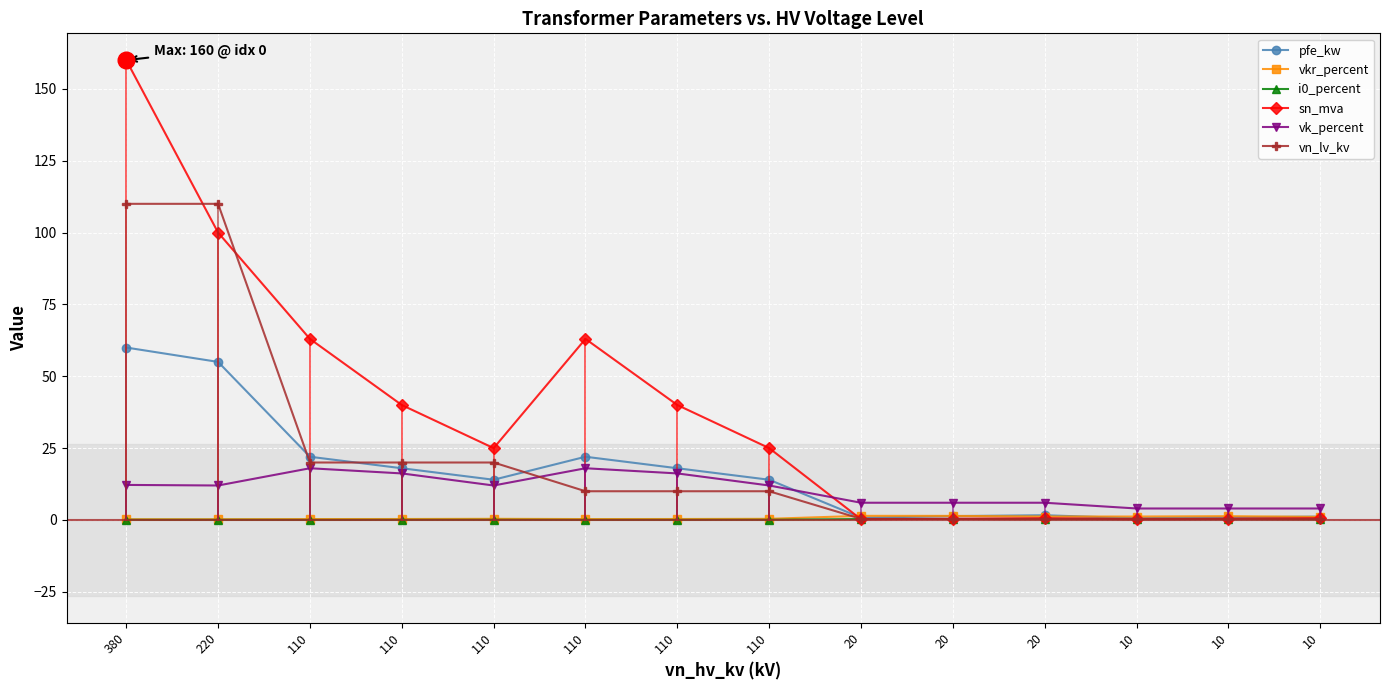

What is the sum of the i0_percent values at 10 and 20?

0.4